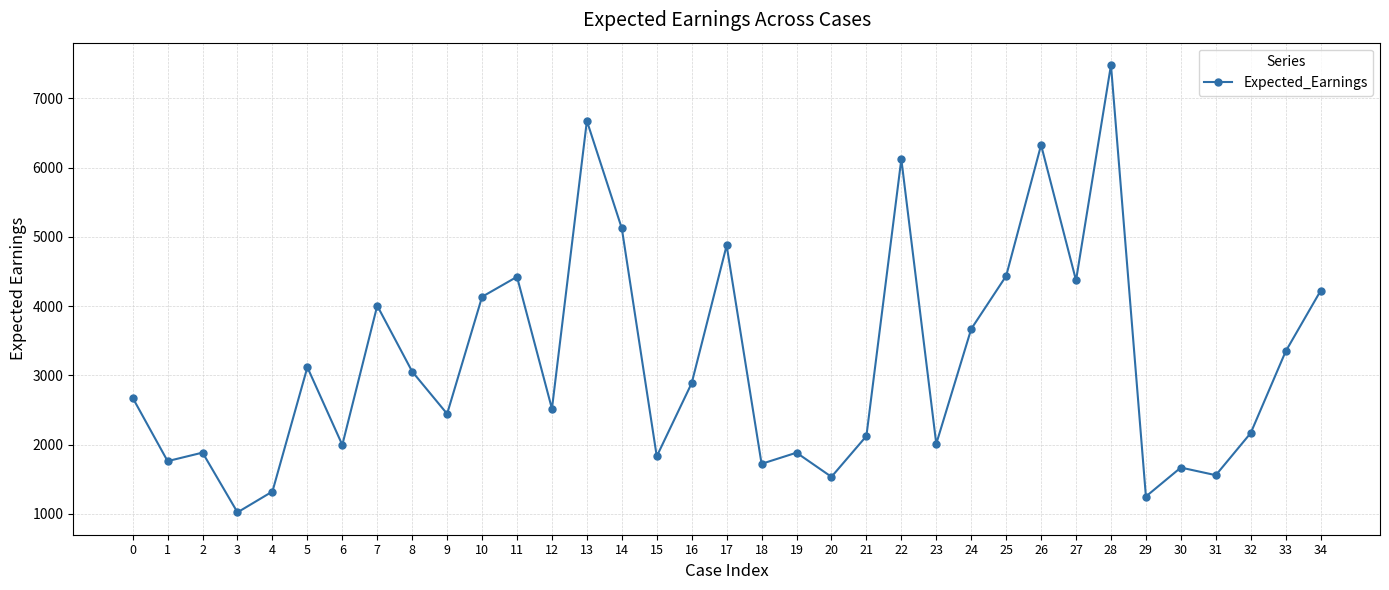

What is the value of the 24th point from the left?

2010